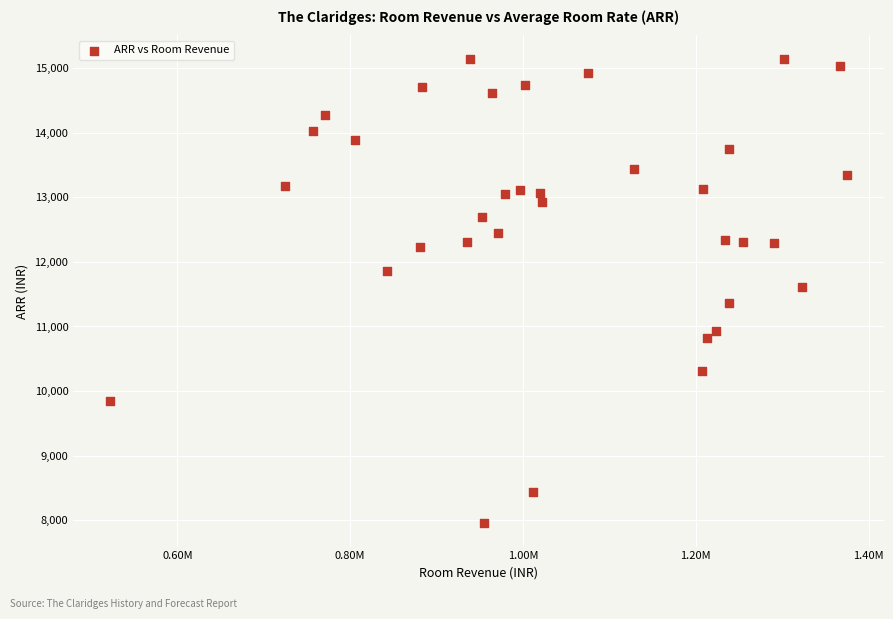

What is the range of X values (max minus min)?

852909.7